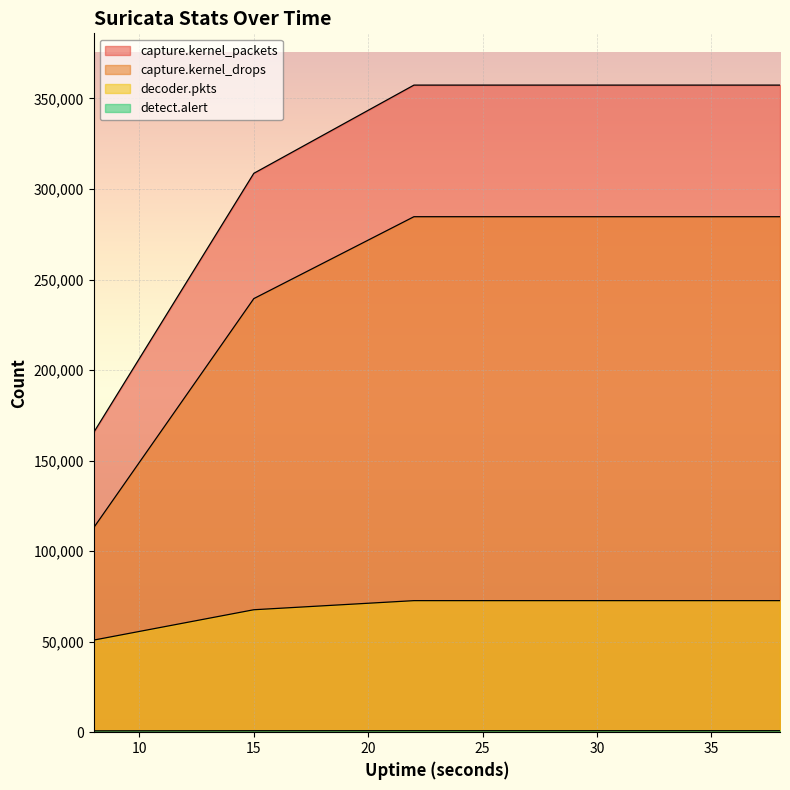

Count the number of categories in the chart.

6